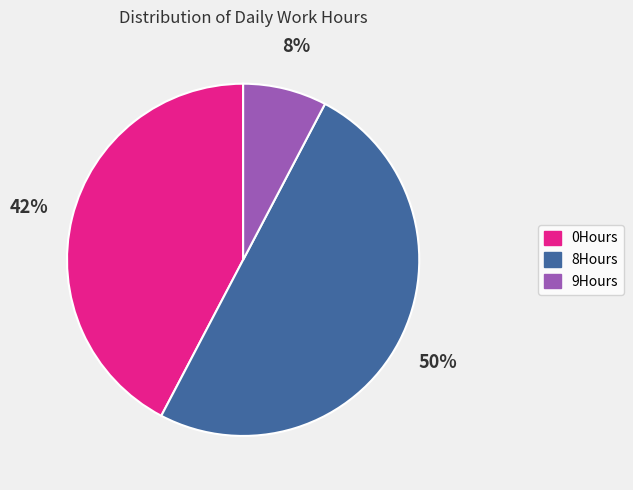

Combined, do 9Hours and 8Hours account for over 50%?

Yes